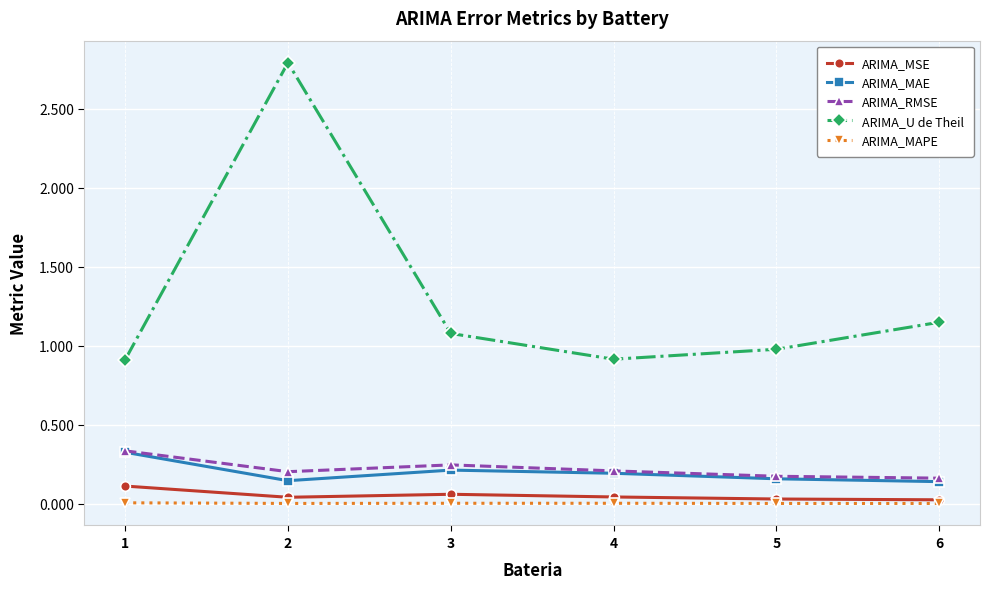

At how many categories does at least one series exceed 1?

3